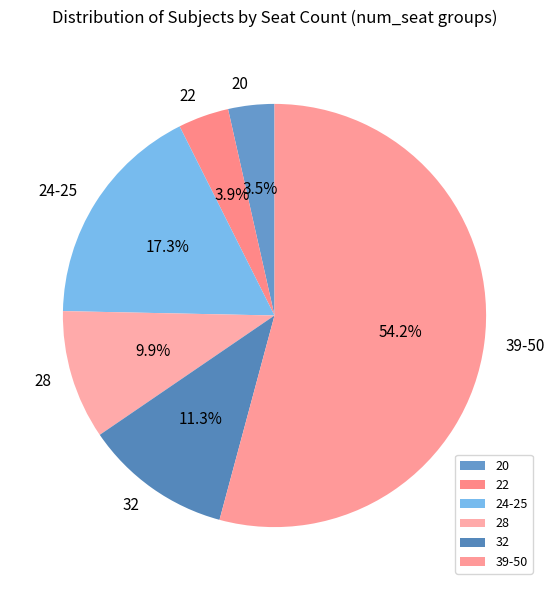

Approximately how many times larger is the value at 28 compared to 22?

2.5